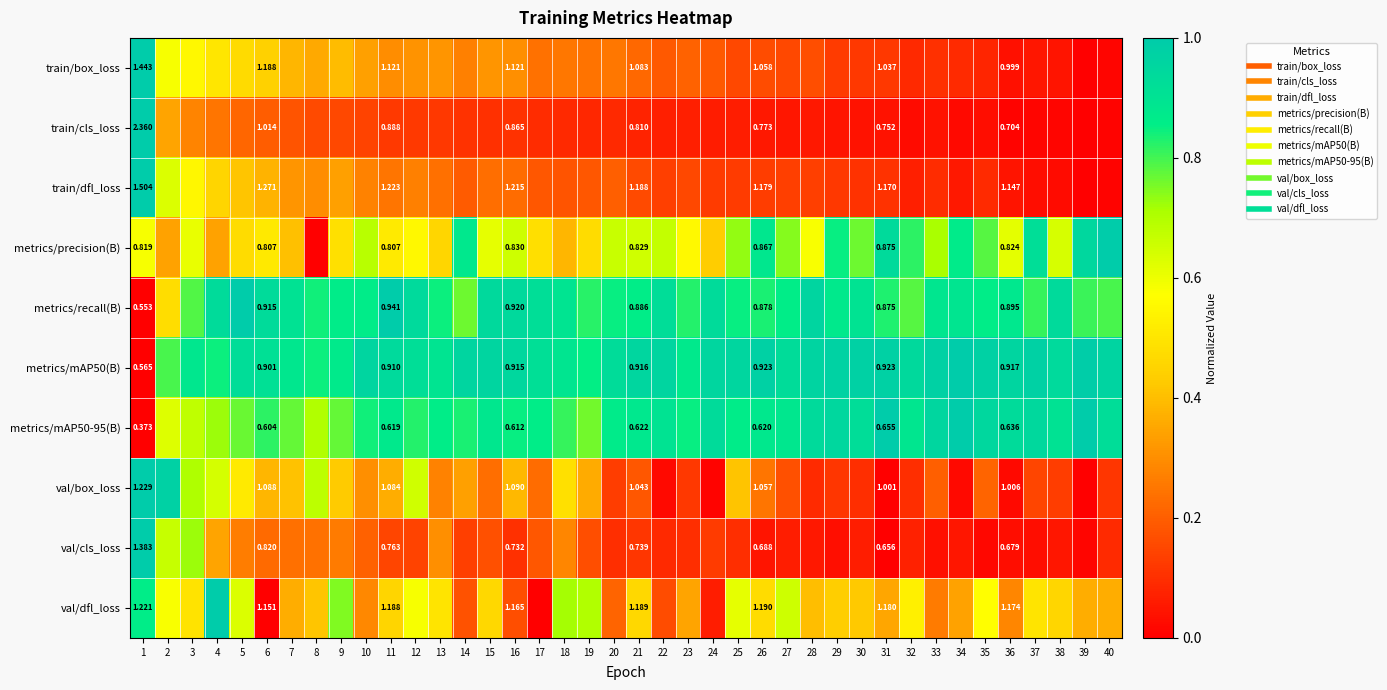

Which category has the lowest value in the metrics/precision(B) series?

8